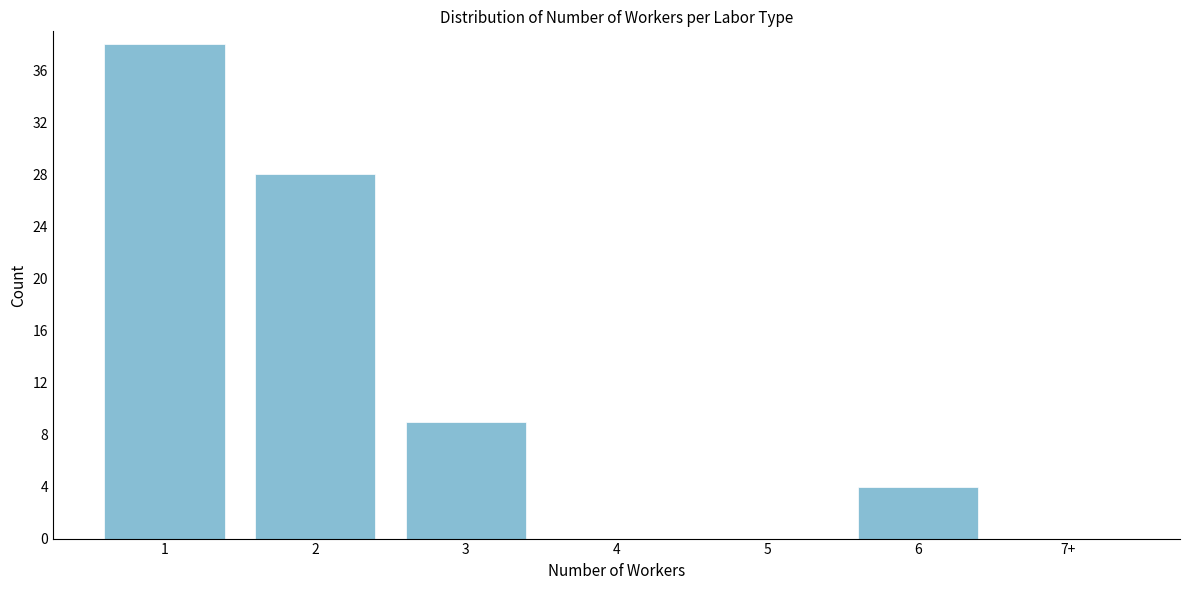

Reading left to right, list all the values displayed in this chart.

1=38	2=28	3=9	4=0	5=0	6=4	7+=0